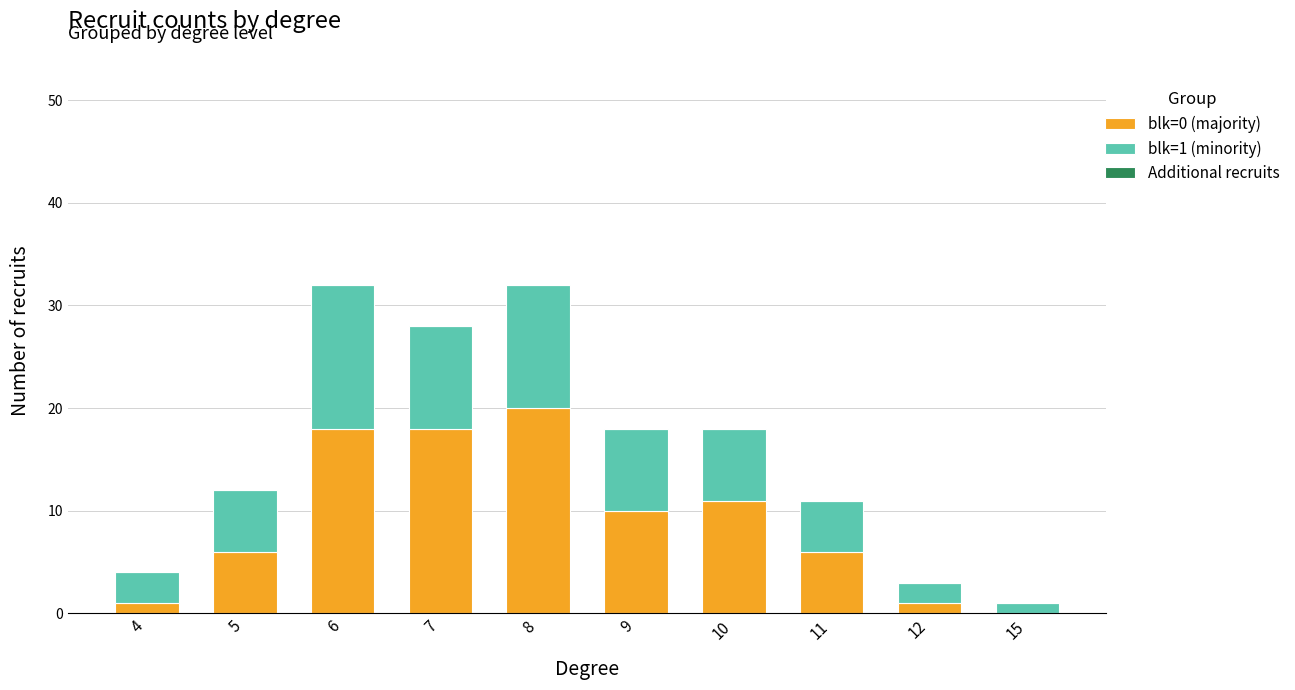

What is the total value across all series at 7?

28